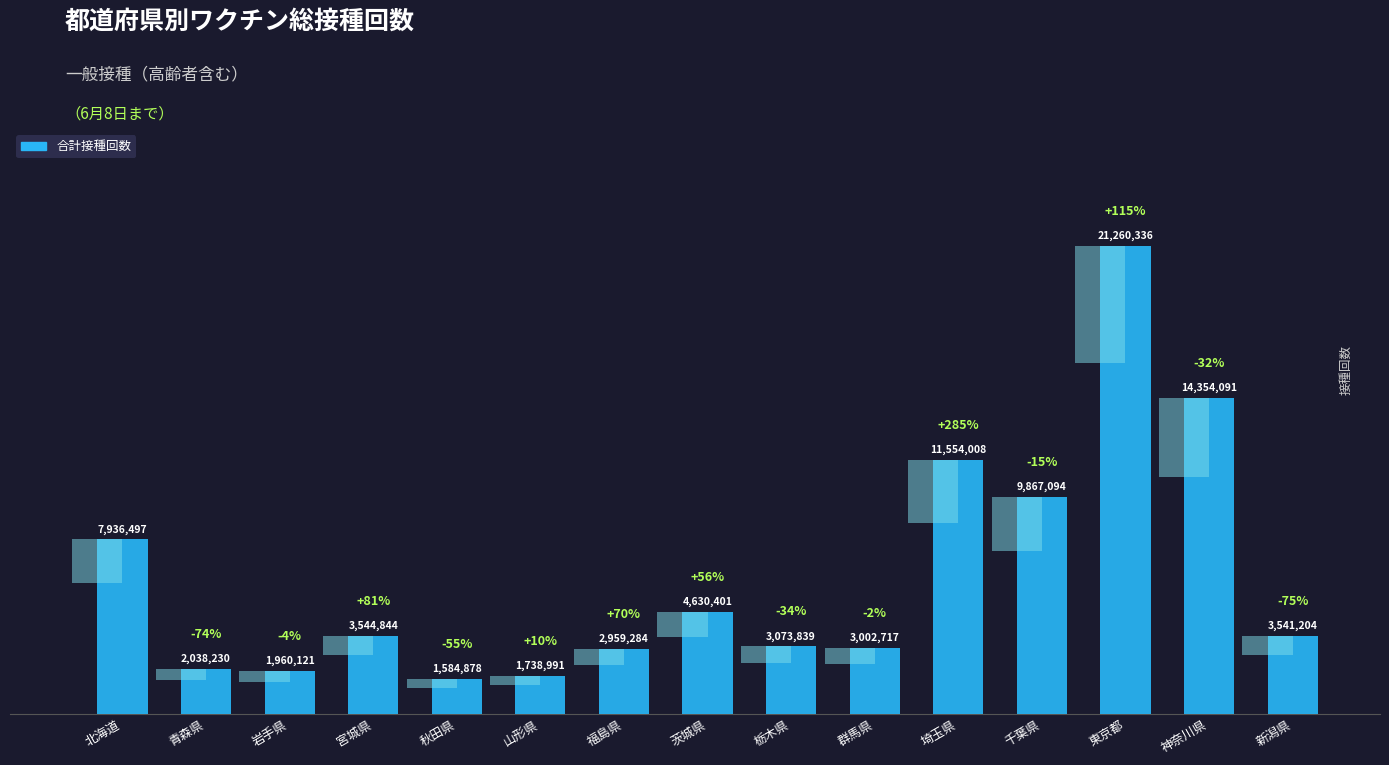

What is the label of the 9th bar from the right?

福島県